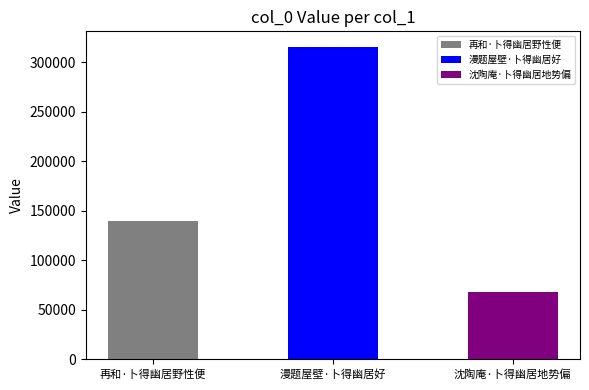

Is it true that the value at 漫题屋壁·卜得幽居好 is 315375?

True